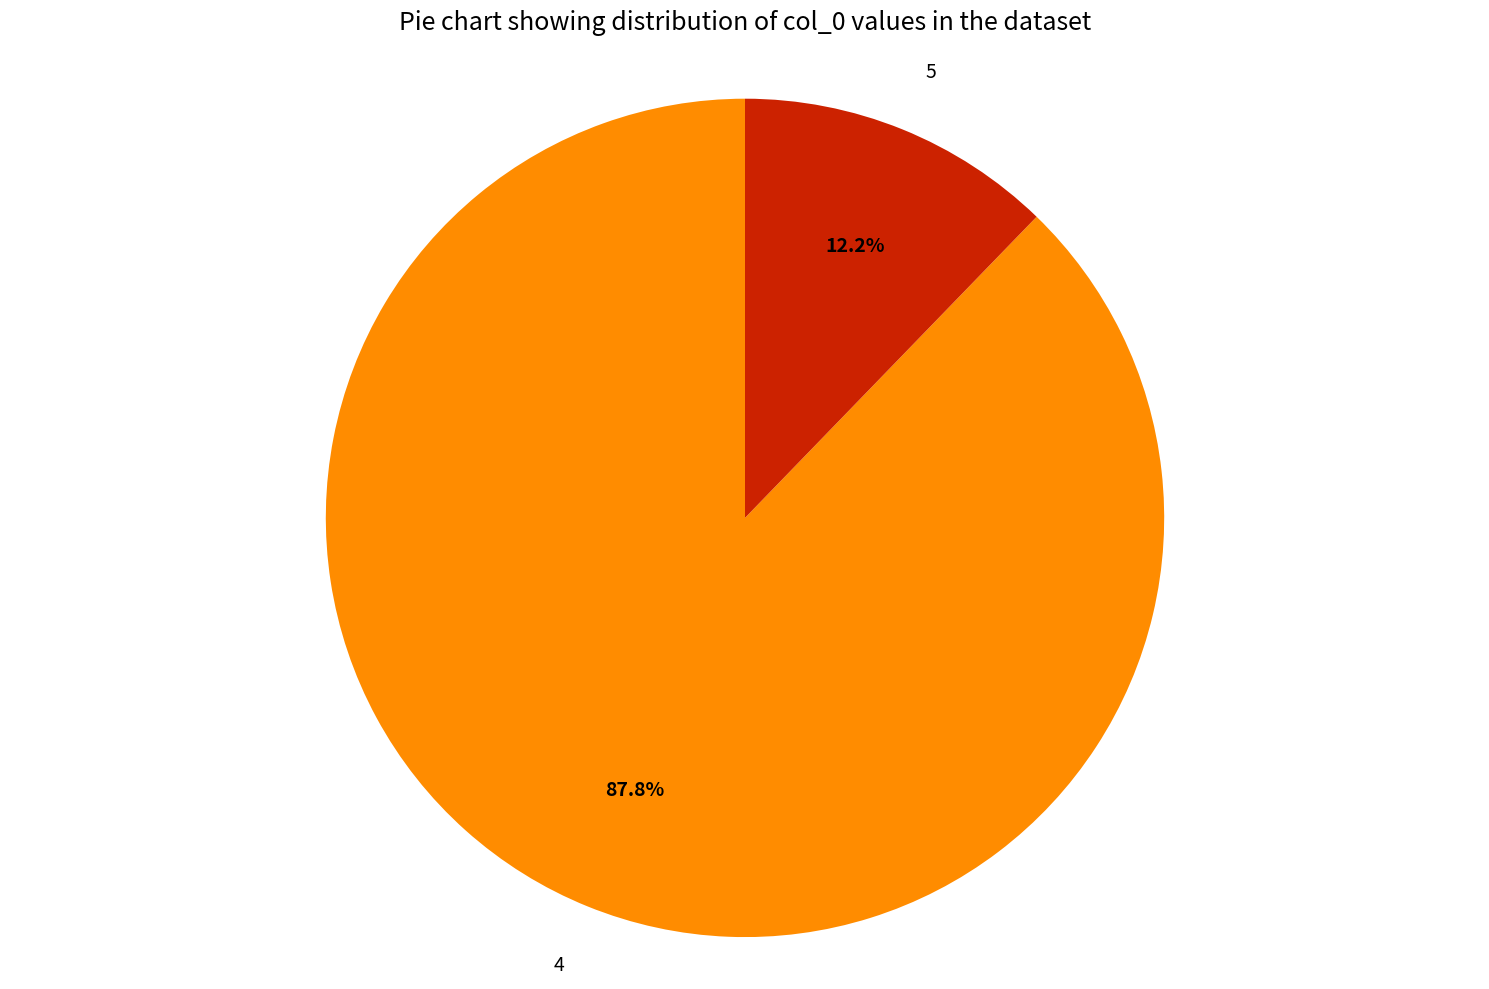

Is the sum of 4 and 5 greater than half?

Yes